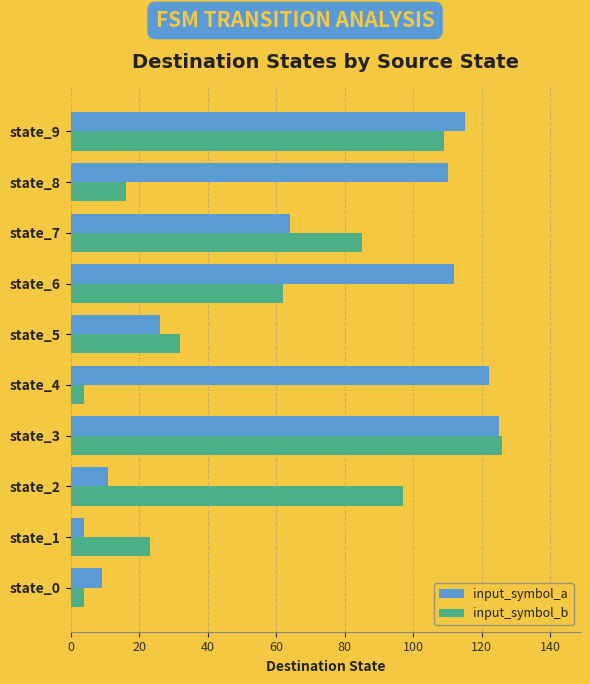

What is the difference between the input_symbol_b values at state_7 and state_0?

81